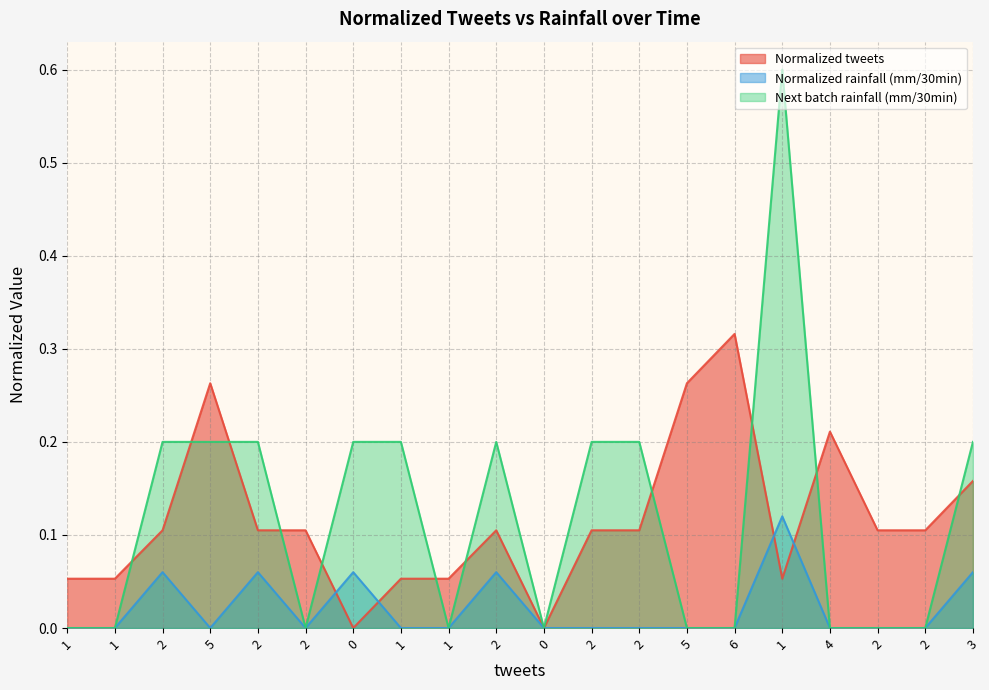

How many Next batch rainfall (mm/30min) values are between 0 and 1?

20